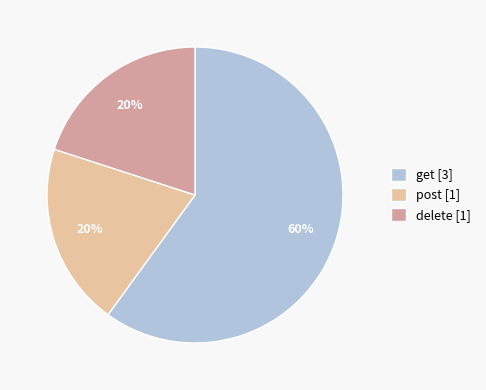

Which slice represents more than half of the pie?

get